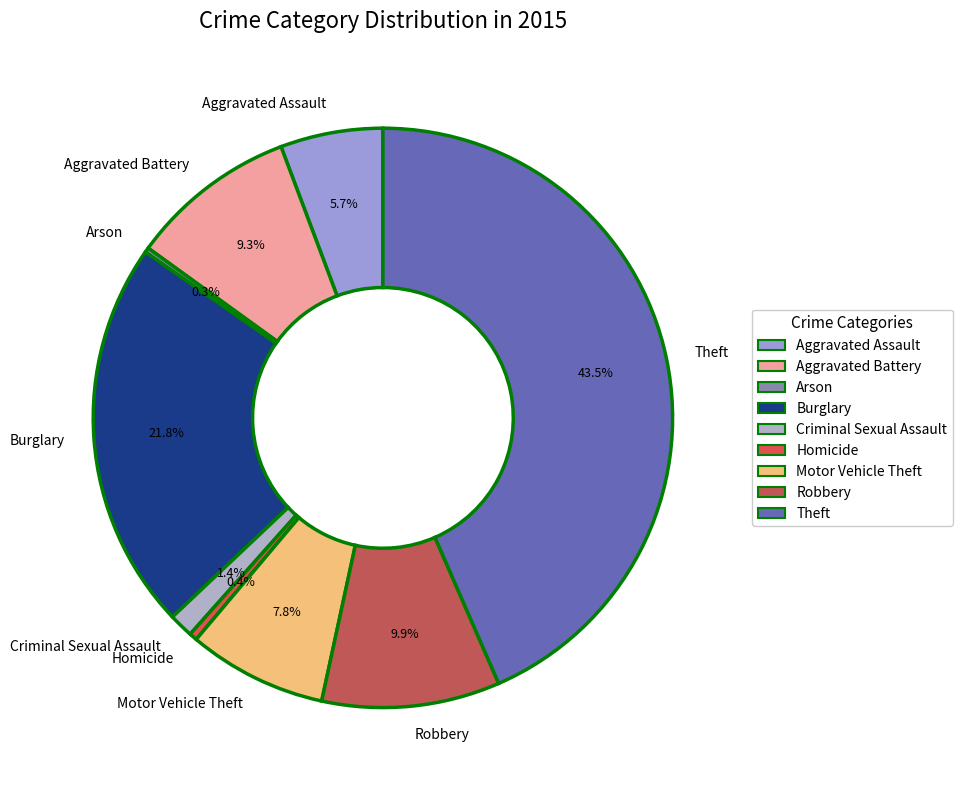

Is there a majority slice in this chart?

No